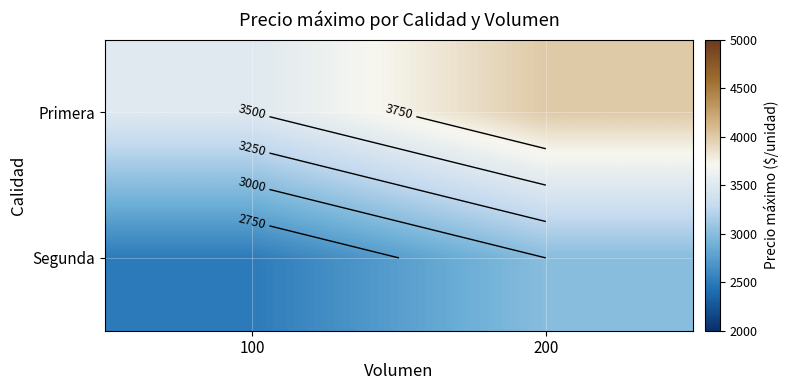

True or false: Segunda has a value of 3000 at 200.

True